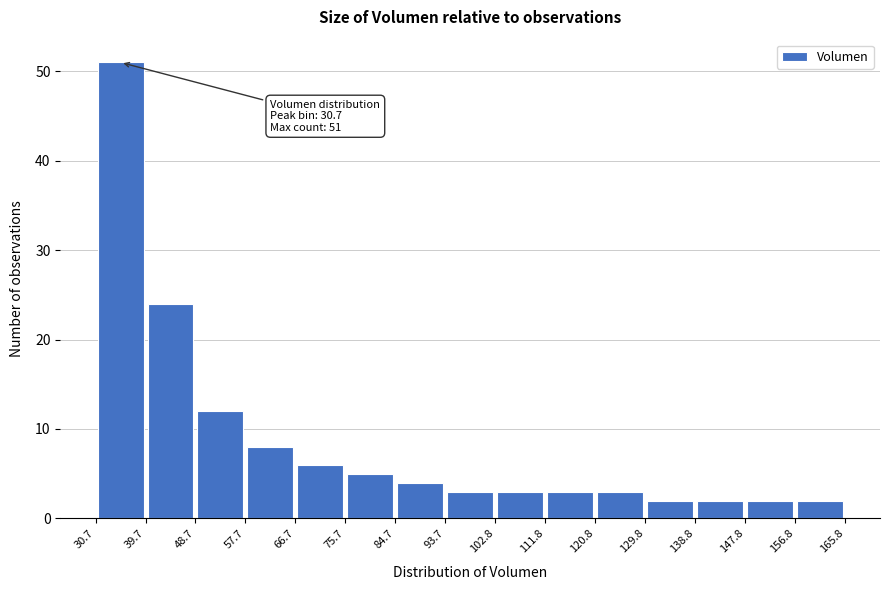

Which range on the x-axis has the tallest bar?

30.7 to 39.7